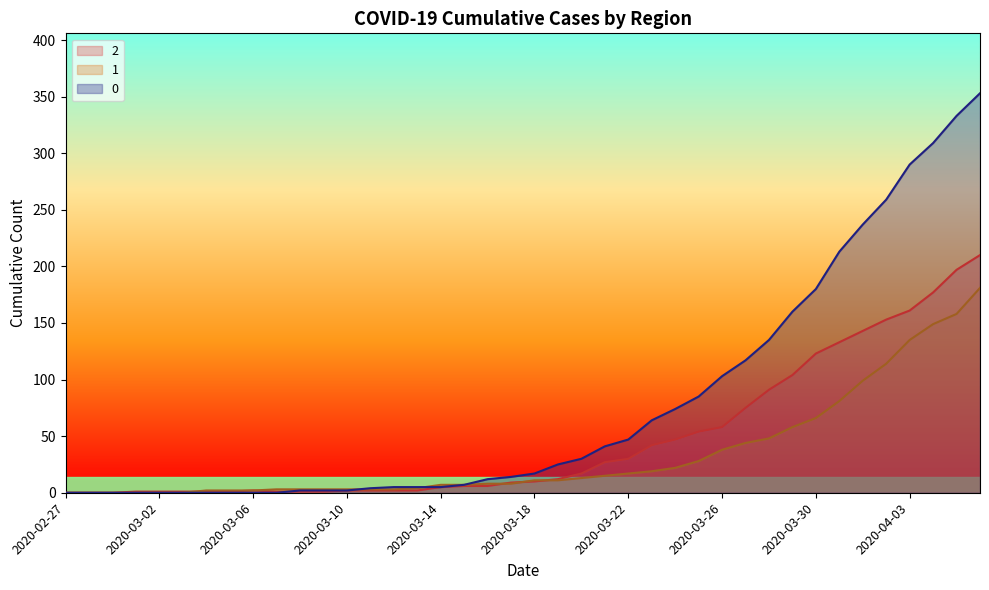

What position from the right is 2020-04-04?

3